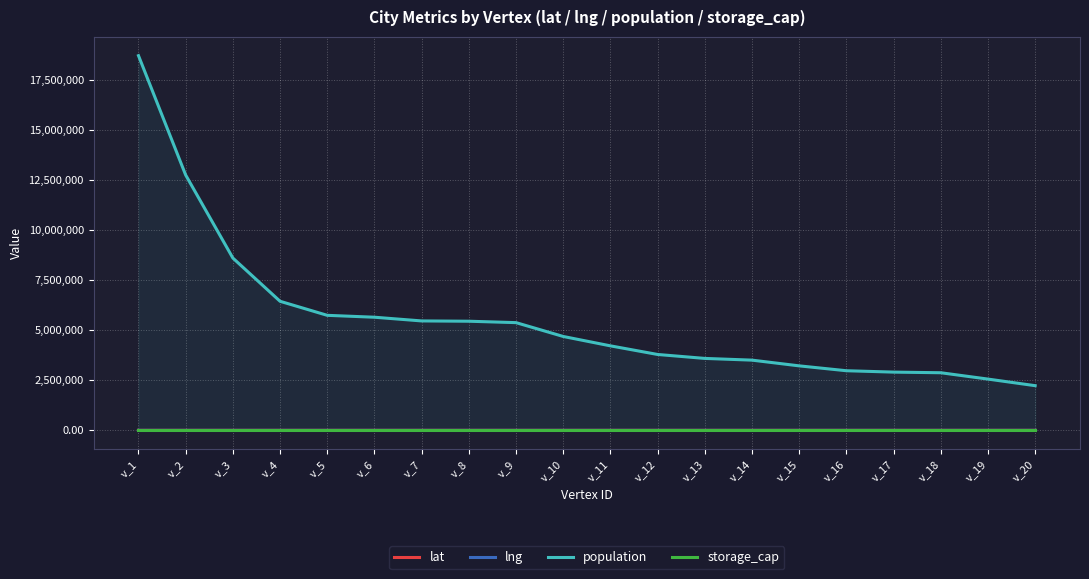

Reading right to left, extract all data points from this chart.

lat: 40.7	40.7	39.8	28.0	45.0	32.8	42.4	37.8	47.6	33.6	42.3	38.9	33.8	29.8	40.0	32.8	25.8	41.8	34.1	40.7
lng: -73.8	-73.9	-104.9	-82.4	-93.3	-117.1	-83.1	-122.4	-122.3	-112.1	-71.1	-77.0	-84.4	-95.4	-75.1	-96.8	-80.2	-87.7	-118.4	-73.9
population: 2230722.0	2559903.0	2876625.0	2908063.0	2977172.0	3220118.0	3506126.0	3592294.0	3789215.0	4219697.0	4688346.0	5379184.0	5449398.0	5464251.0	5649300.0	5743938.0	6445545.0	8604203.0	12750807.0	18713220.0
storage_cap: 0.0	2.0	2.0	1.0	2.0	2.0	0.0	1.0	1.0	0.0	2.0	4.0	3.0	2.0	5.0	4.0	1.0	1.0	5.0	5.0